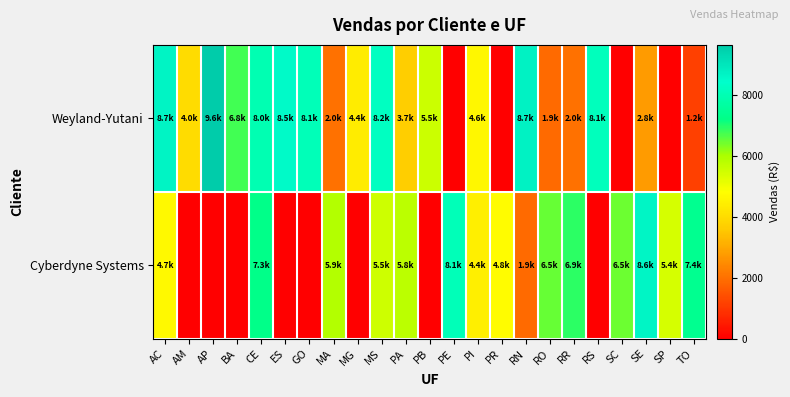

At how many categories does at least one series exceed 9173?

1